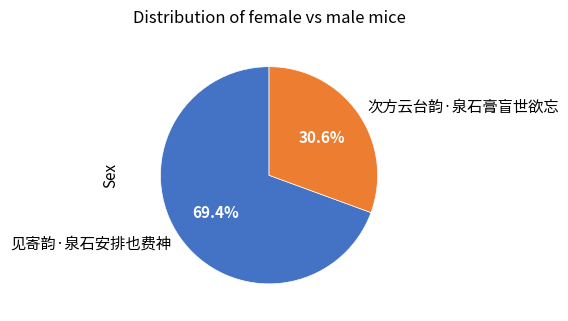

Which has a higher value, 见寄韵·泉石安排也费神 or 次方云台韵·泉石膏盲世欲忘?

见寄韵·泉石安排也费神